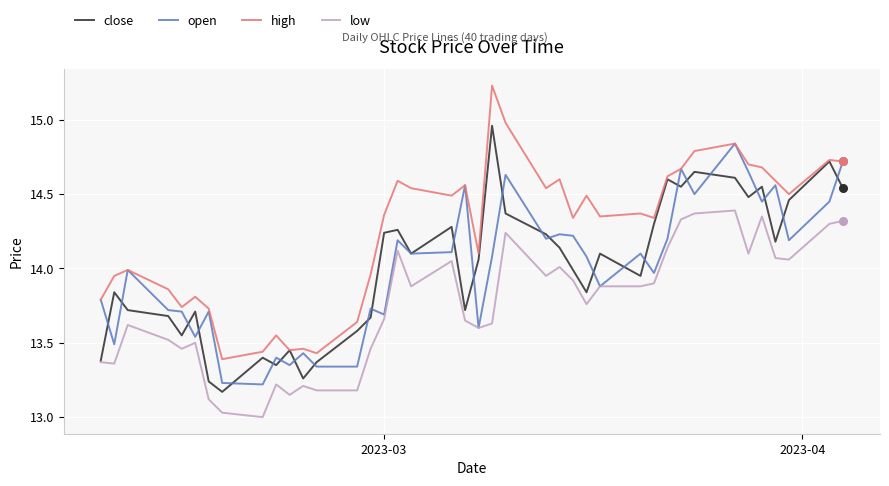

What are all the series names shown in the legend?

close, open, high, low